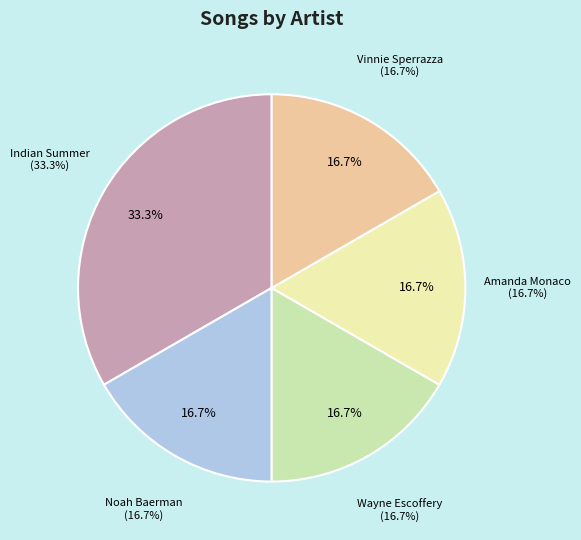

Is Indian Summer (2046822) the majority of the pie?

No